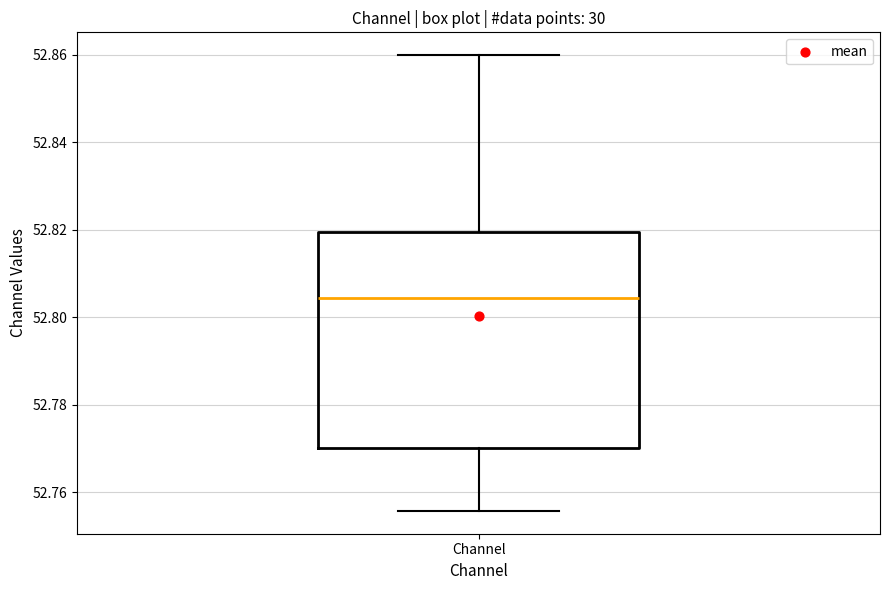

Where does the median line of the box for Channel sit on the y-axis? The values are not printed on the chart, so give them approximately, as read against the axis.

52.804